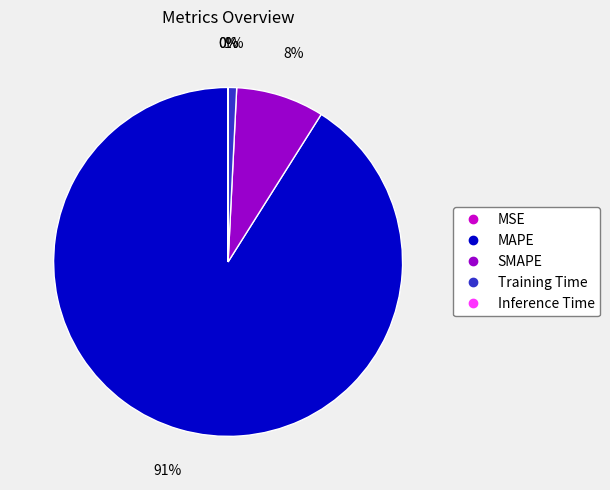

Which category accounts for the majority?

MAPE